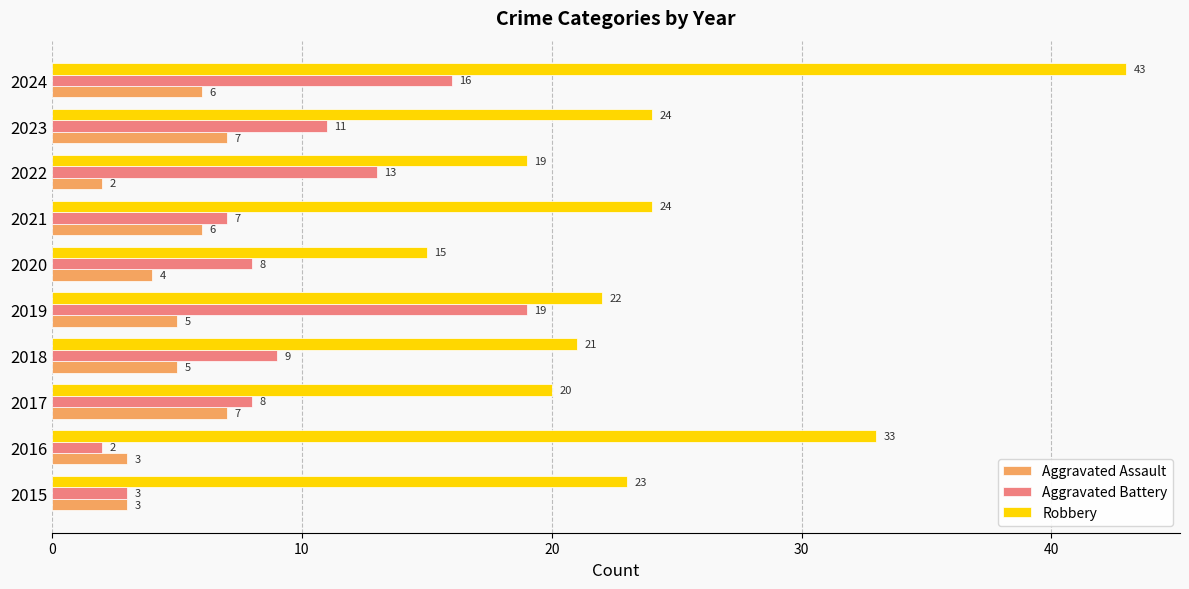

Read the Robbery value at 2022.

19